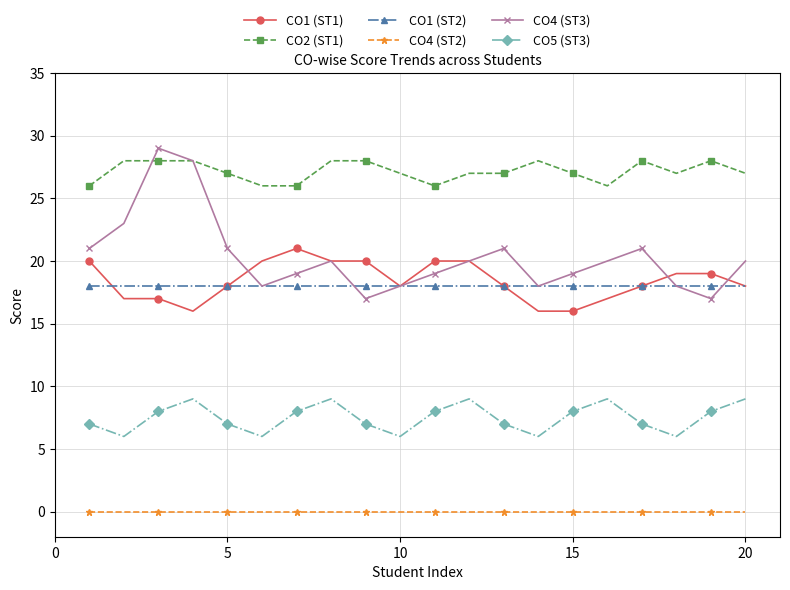

Rank the series by their maximum value, from highest to lowest.

CO4 (ST3), CO2 (ST1), CO1 (ST1), CO1 (ST2), CO5 (ST3), CO4 (ST2)